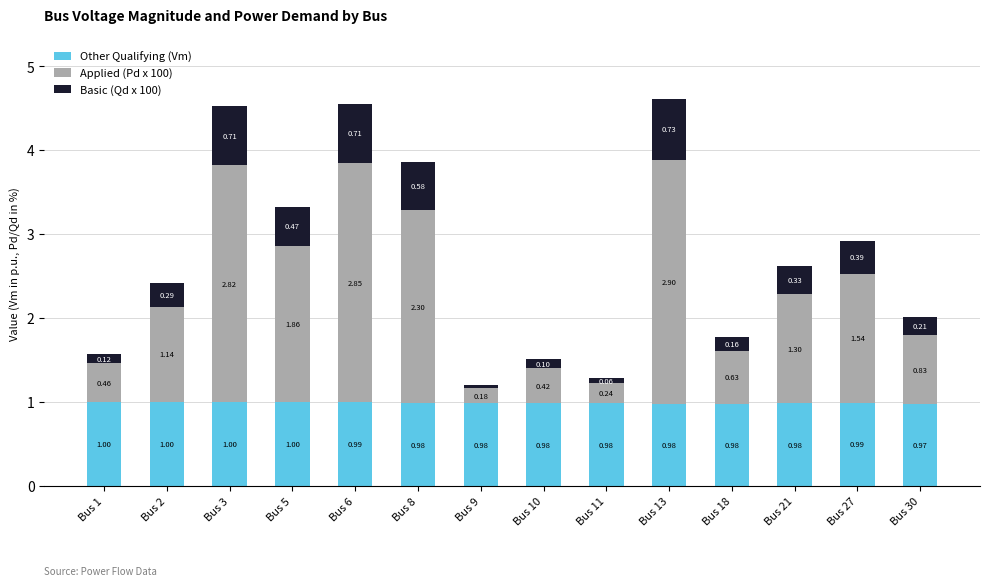

The value of Other Qualifying (Vm) at Bus 18 is 1.4. True or false?

False